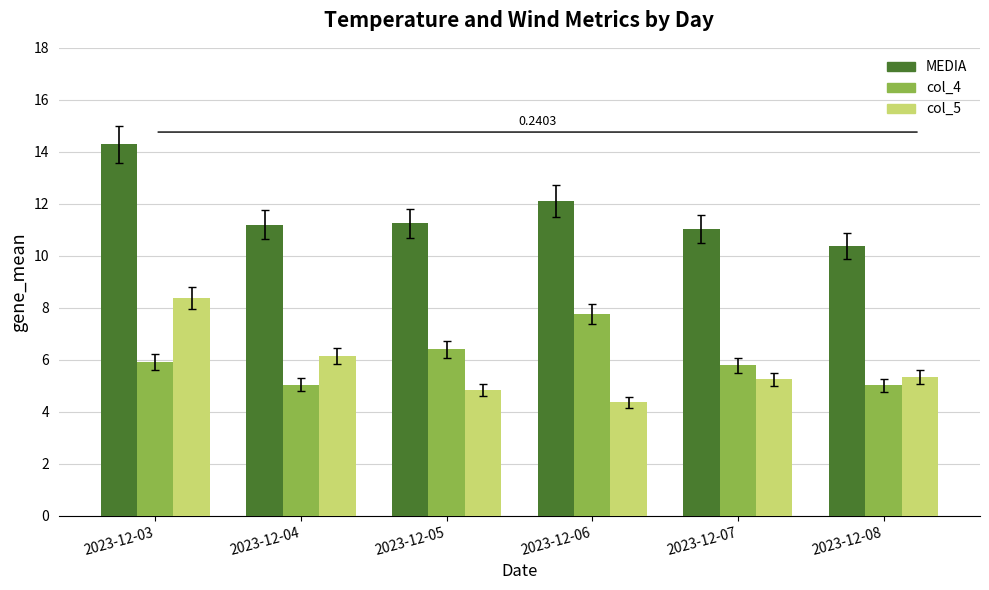

At 2023-12-03, list the series in order from largest to smallest.

MEDIA, col_5, col_4